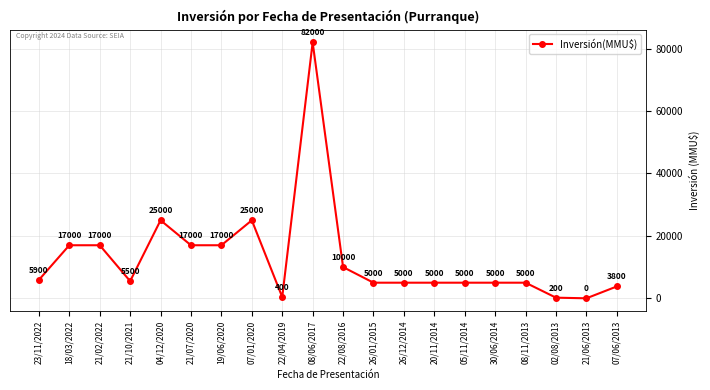

The chart shows a value of 5000 at 30/06/2014. True or false?

True